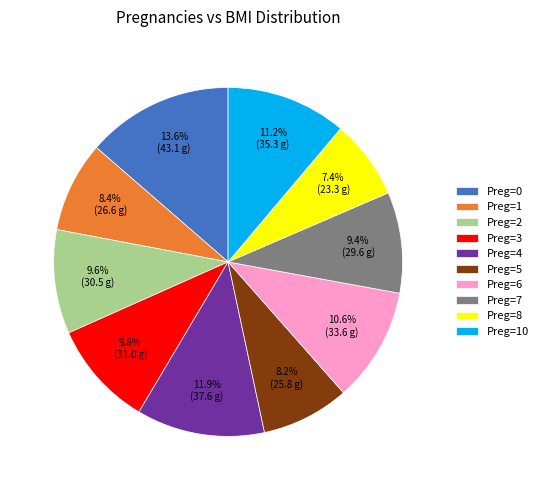

Approximately how many times larger is the value at Preg=4 compared to Preg=3?

1.2